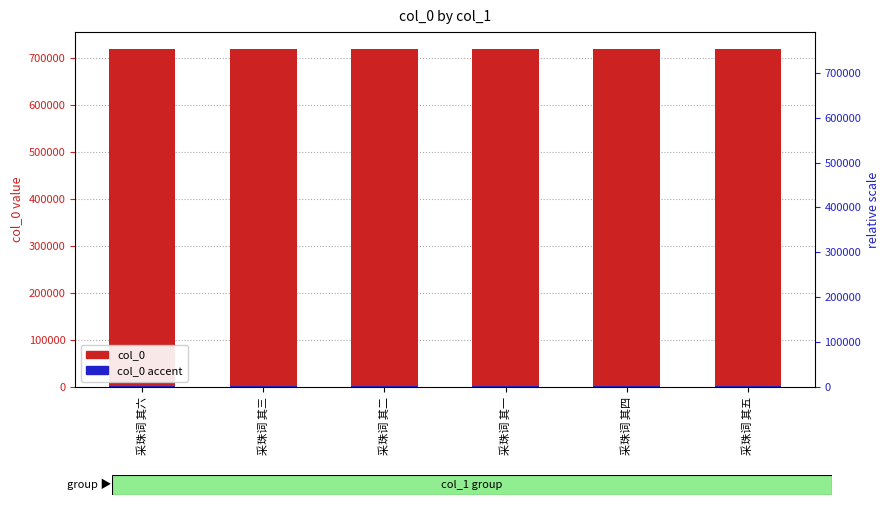

The value of col_0 at 采珠词 其一 is 1137391.7. True or false?

False